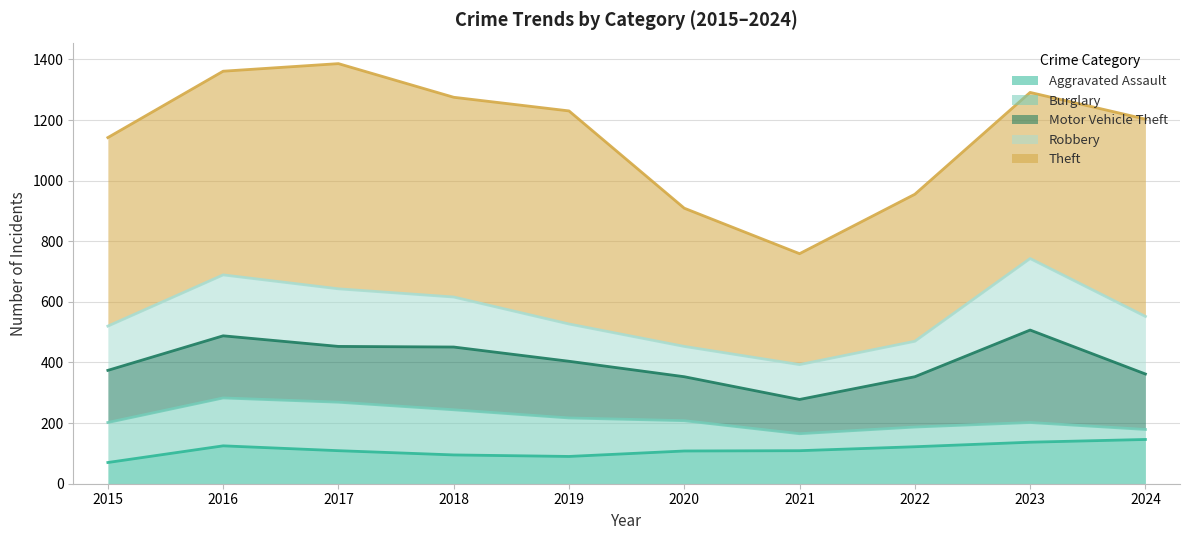

List the series in order of their peak value, highest first.

Theft, Motor Vehicle Theft, Robbery, Burglary, Aggravated Assault